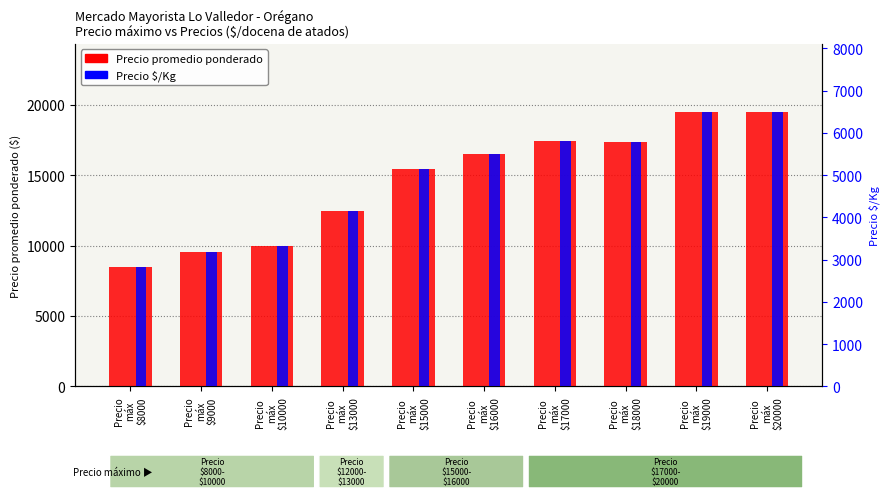

What is the difference between the highest and lowest values at Precio
máx
$15000?

10312